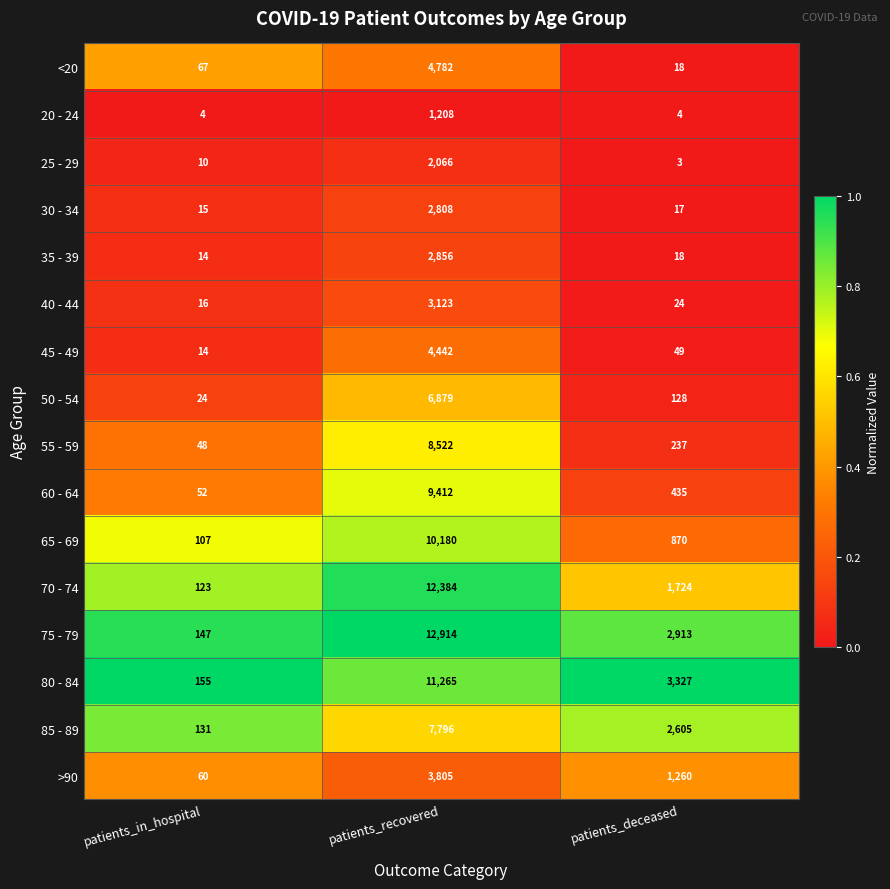

True or false: 30 - 34 has a value of 17 at patients_deceased.

True